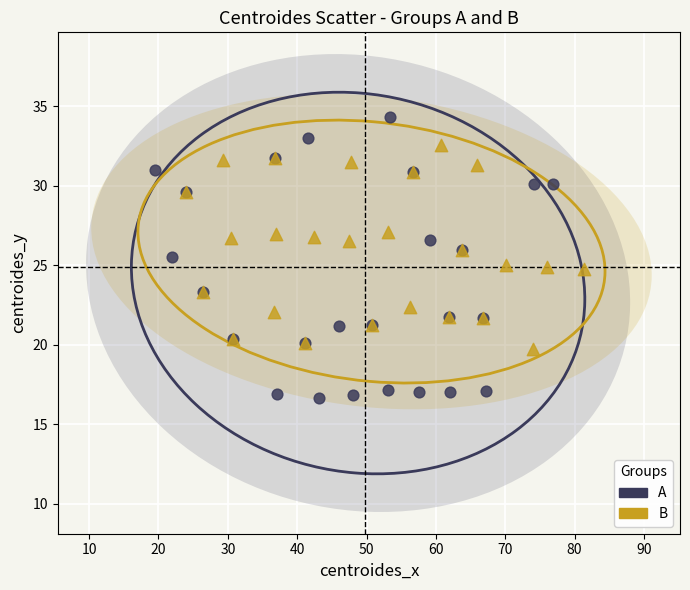

Which series reaches the maximum Y coordinate?

A